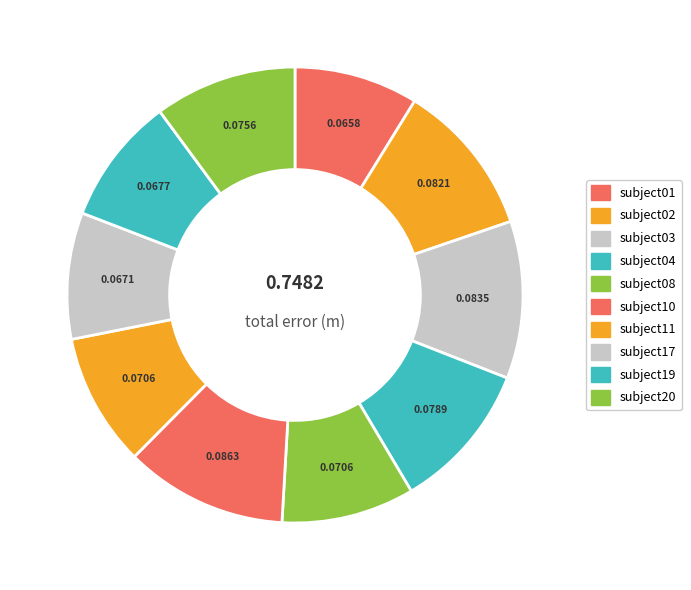

Count the number of slices in the pie.

10